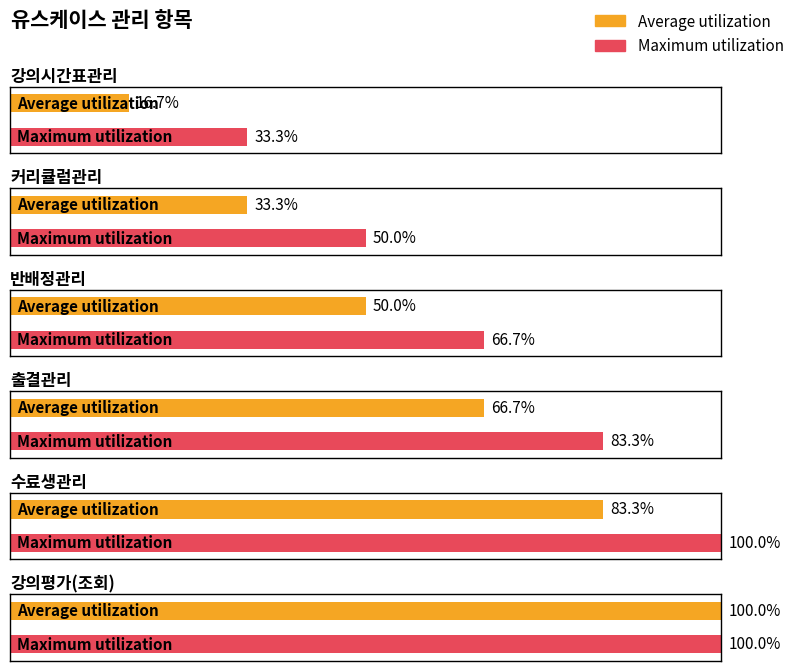

Is the value of Average utilization at 강의평가(조회) greater than the value of Maximum utilization at 강의평가(조회)?

No